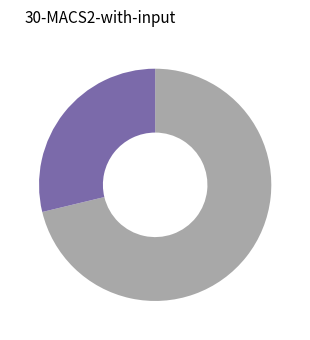

Is there a majority slice in this chart?

Yes